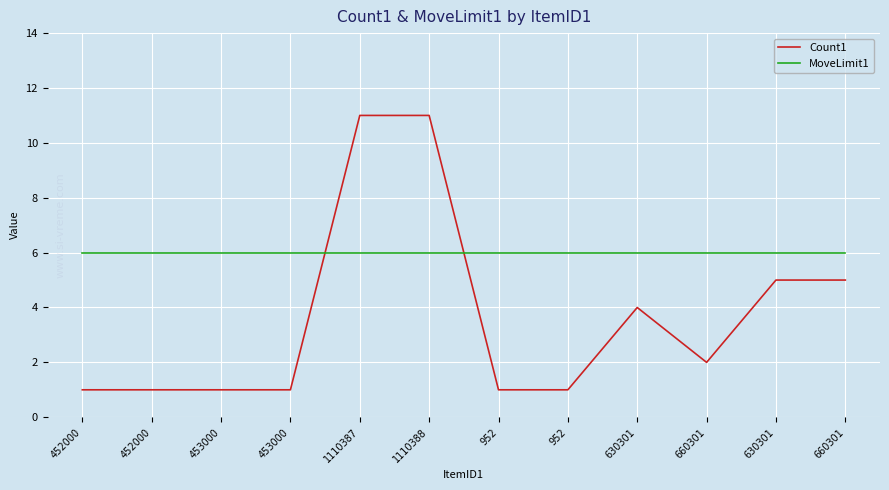

True or false: MoveLimit1 has more than 1 interior local peaks.

False